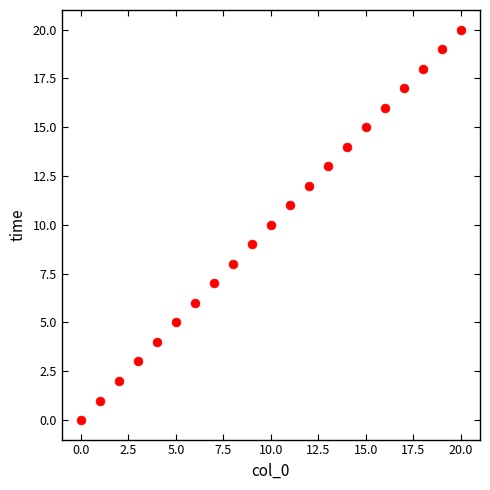

What is the range of Y values (max minus min)?

20